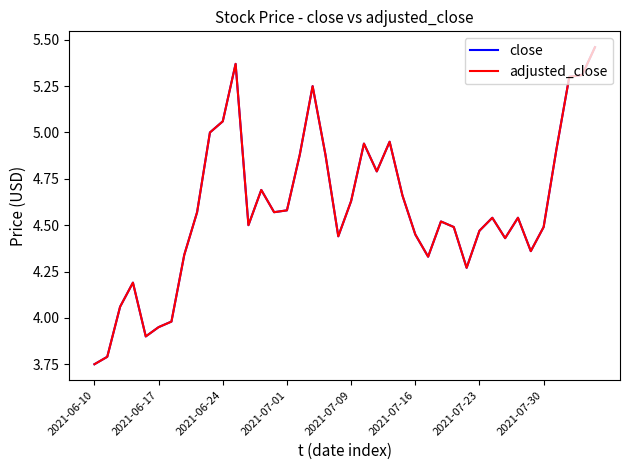

What is the lowest value of the adjusted_close series?

3.8